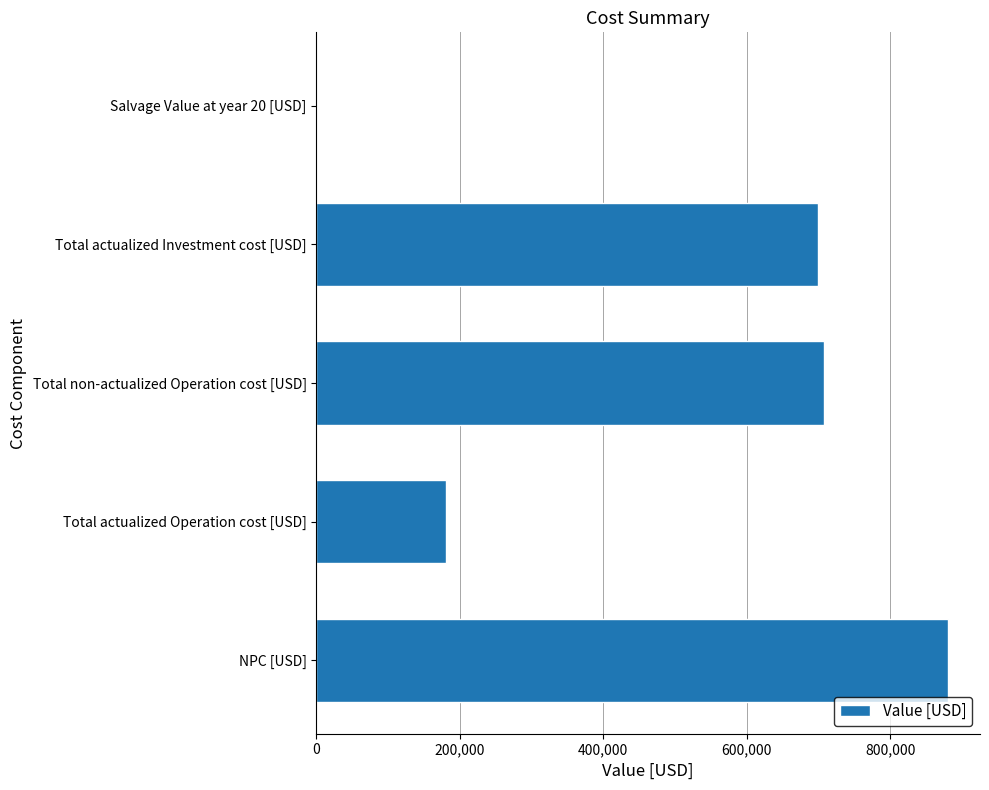

Reading top to bottom, list all the values displayed in this chart.

Salvage Value at year 20 [USD]=0.0	Total actualized Investment cost [USD]=699999.9	Total non-actualized Operation cost [USD]=707961.5	Total actualized Operation cost [USD]=181253.0	NPC [USD]=881252.8